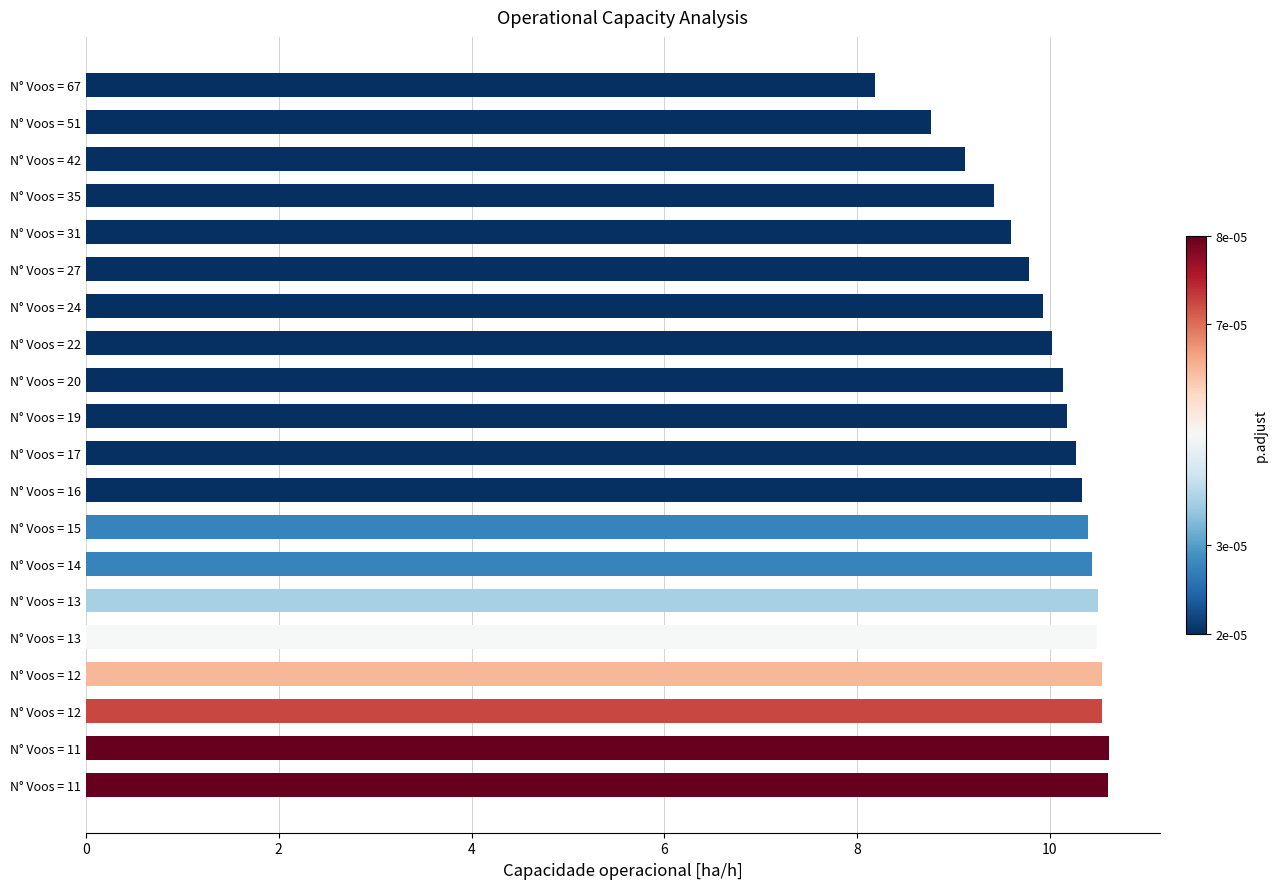

Count the number of categories in the chart.

20